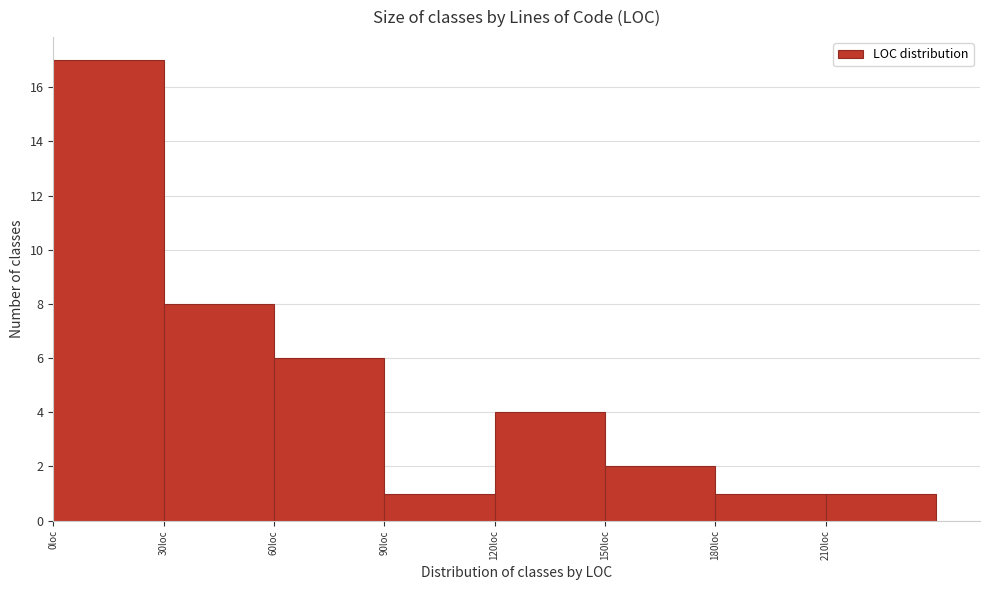

What is the height of the bar covering 90 to 120 on the x-axis? The values are not printed on the chart, so give them approximately, as read against the axis.

1